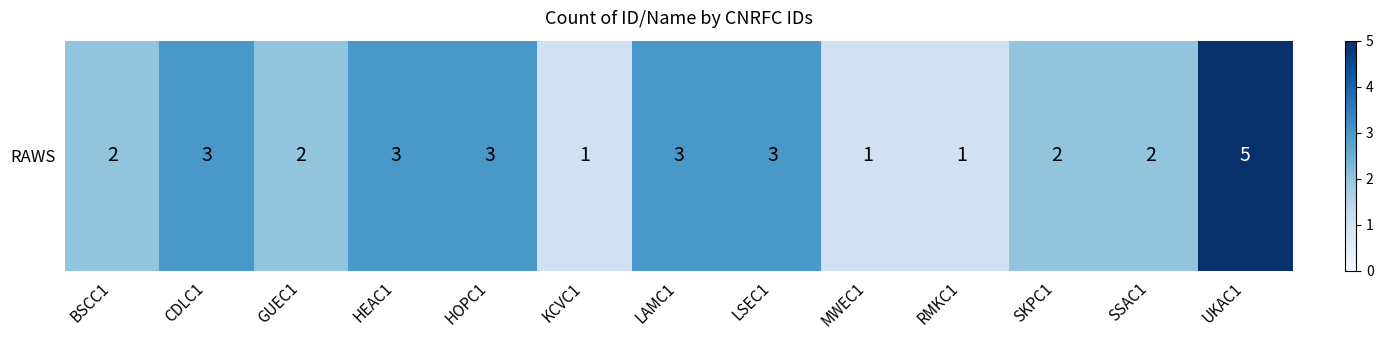

What is the difference between the maximum and minimum values?

4